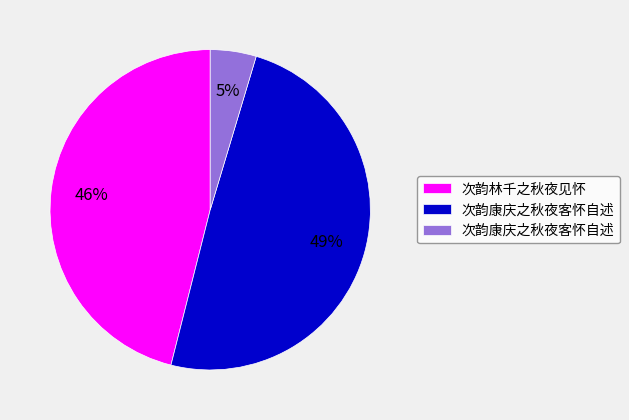

Does any single category account for the majority?

No